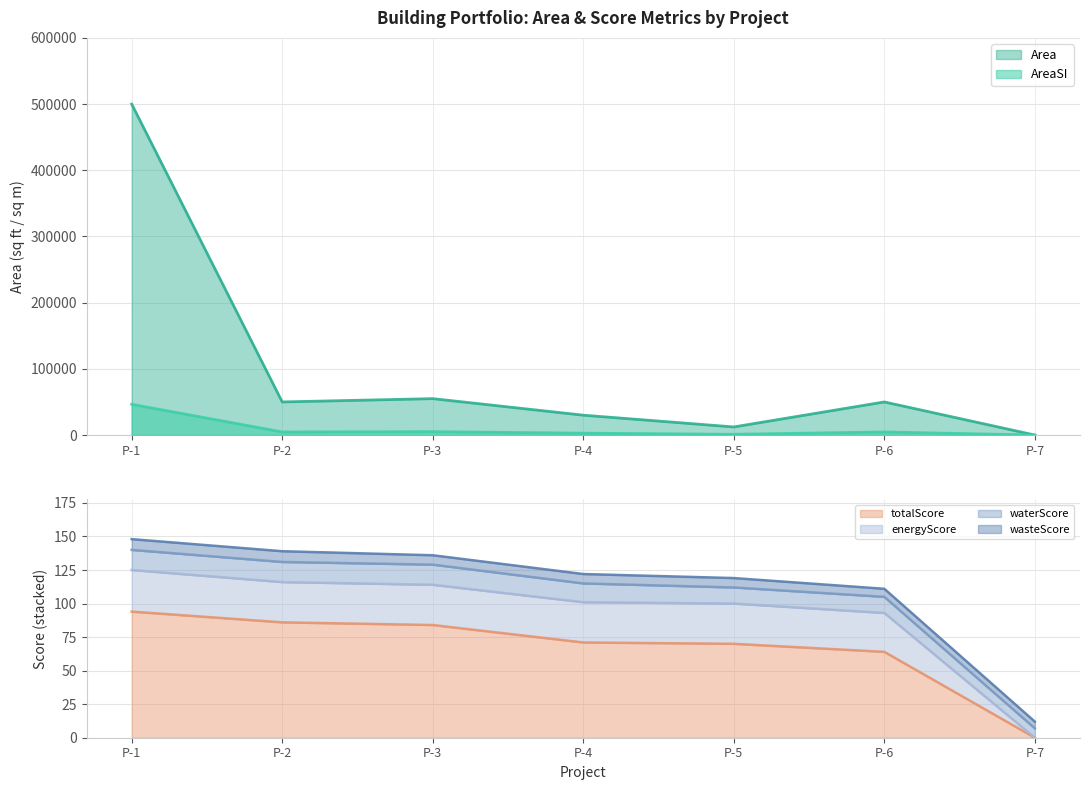

What is the value of the Area point at the 4th from the left?

30006.0